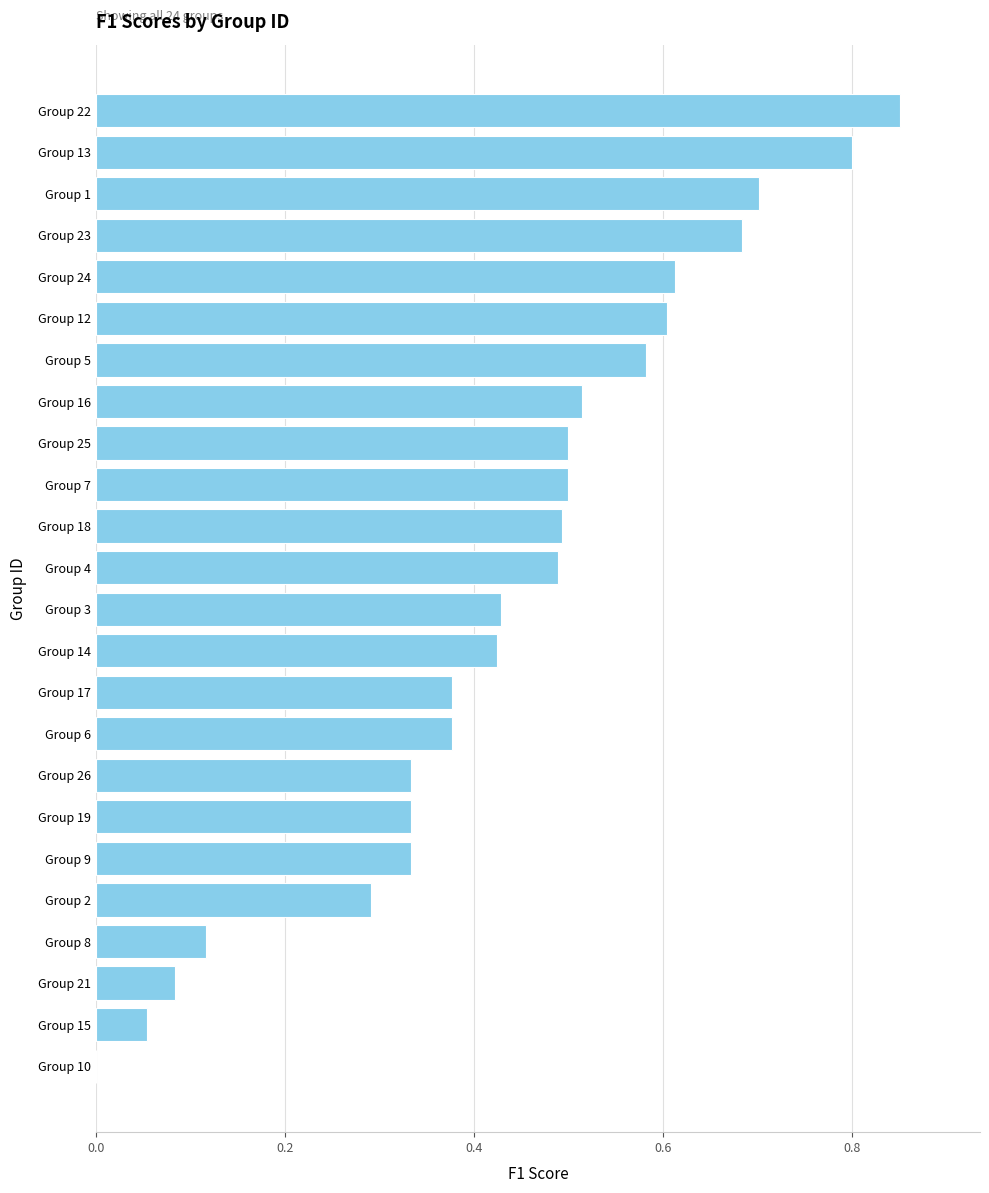

Count the number of values greater than 0.

23